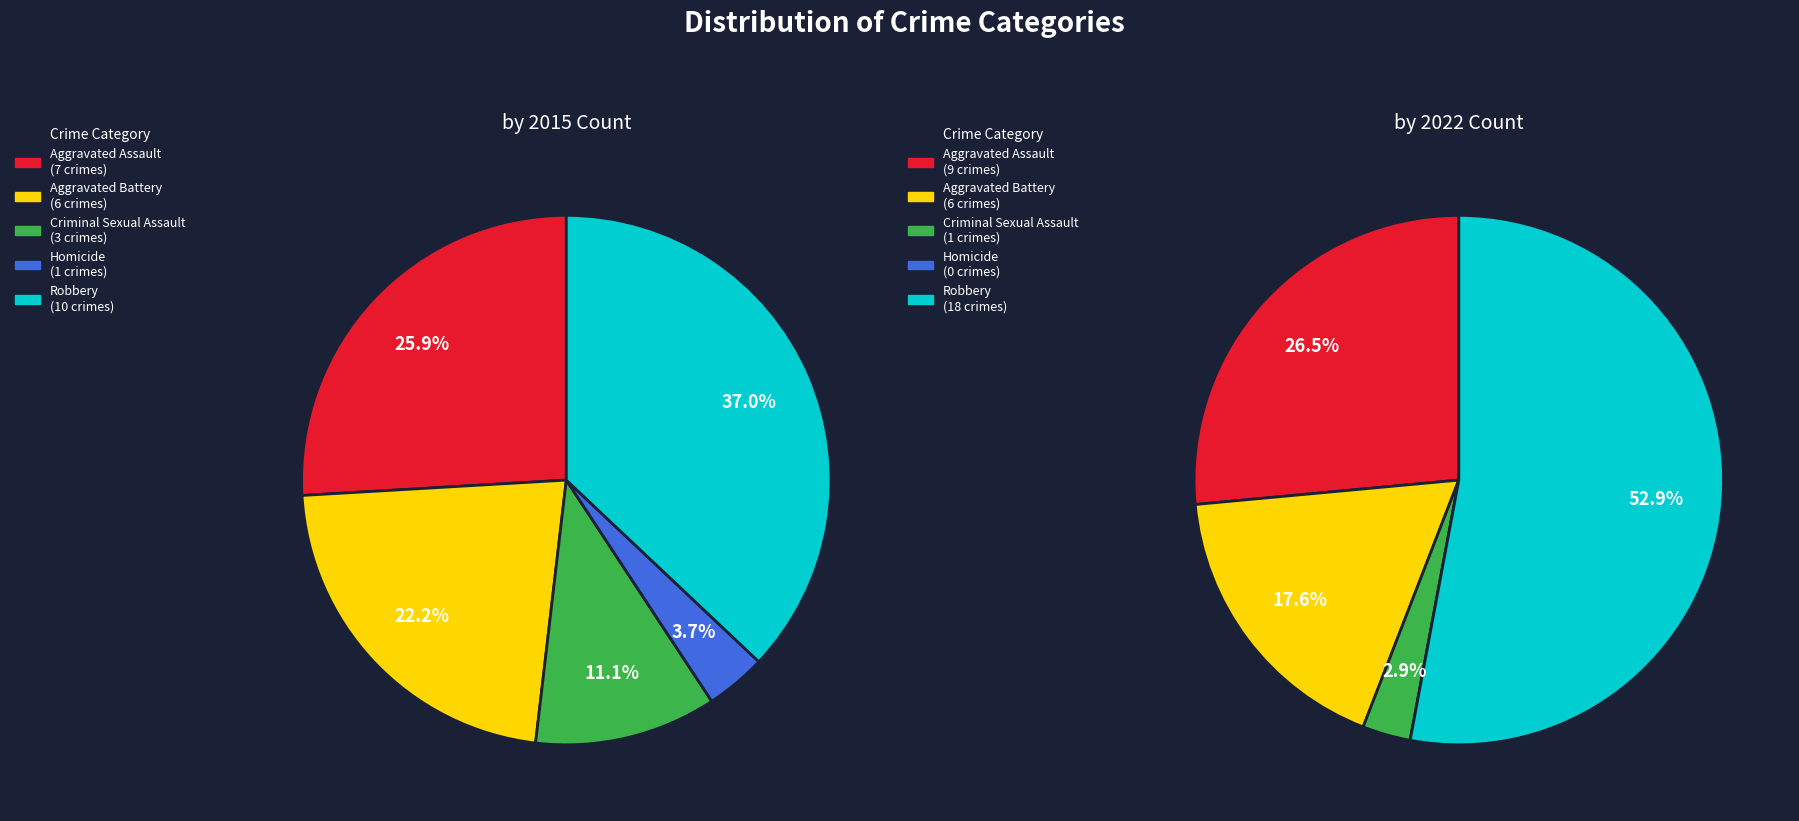

Does Criminal Sexual Assault account for over 50% of the chart?

No